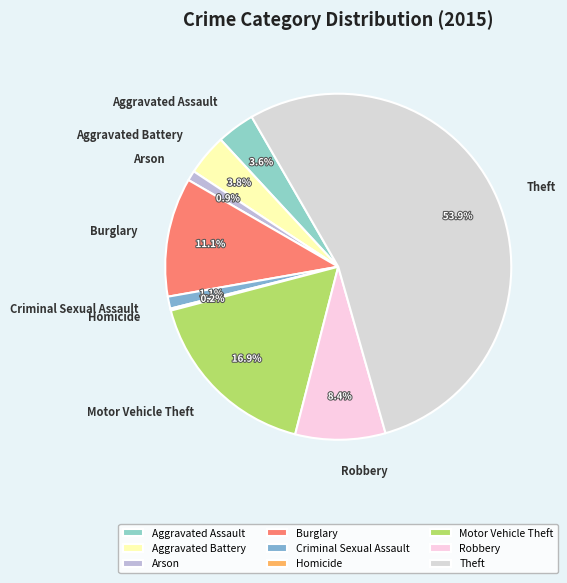

To the nearest percent, what portion does Arson represent?

1%